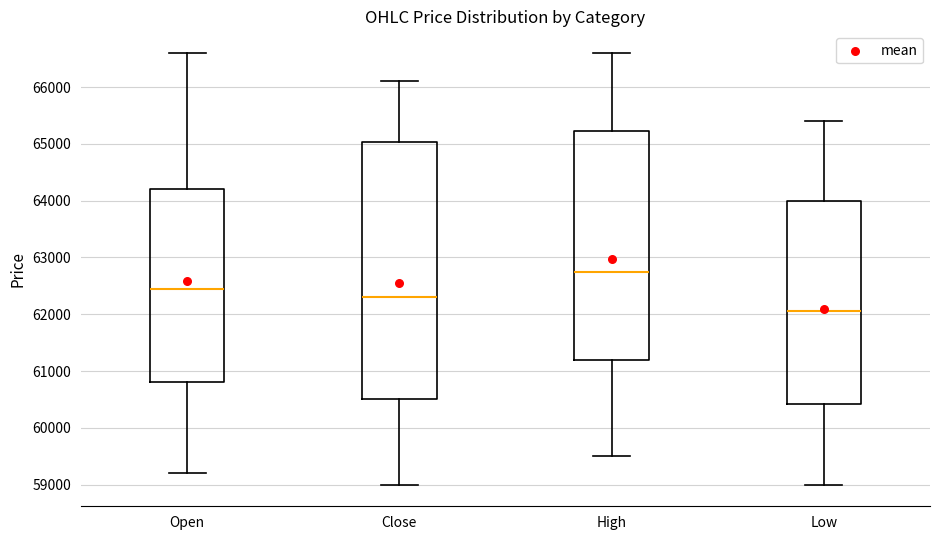

Where is the upper edge of the box for Close on the y-axis? The values are not printed on the chart, so give them approximately, as read against the axis.

65000